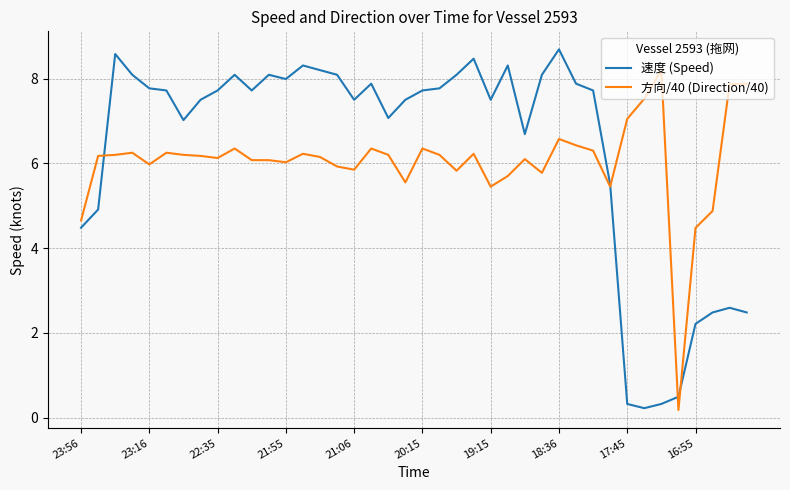

Which series has the largest range (max minus min)?

速度 (Speed)